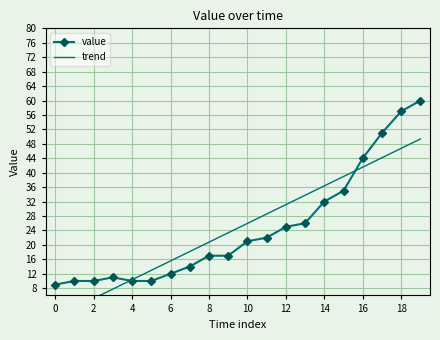

Reading left to right, list all the values displayed in this chart.

value: 9.0	10.0	10.0	11.0	10.0	10.0	12.0	14.0	17.0	17.0	21.0	22.0	25.0	26.0	32.0	35.0	44.0	51.0	57.0	60.0
trend: -0.0	2.6	5.2	7.8	10.4	13.0	15.6	18.2	20.8	23.4	25.9	28.5	31.1	33.7	36.3	38.9	41.5	44.1	46.7	49.3